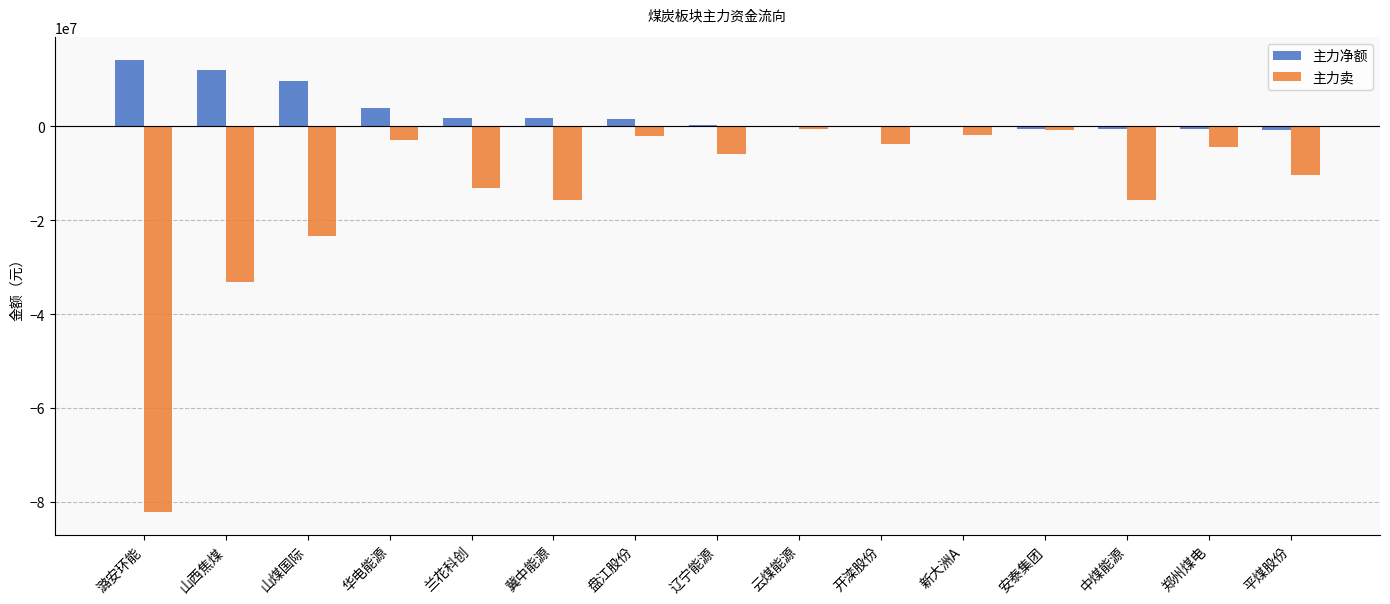

What is the greatest value displayed?

14224006